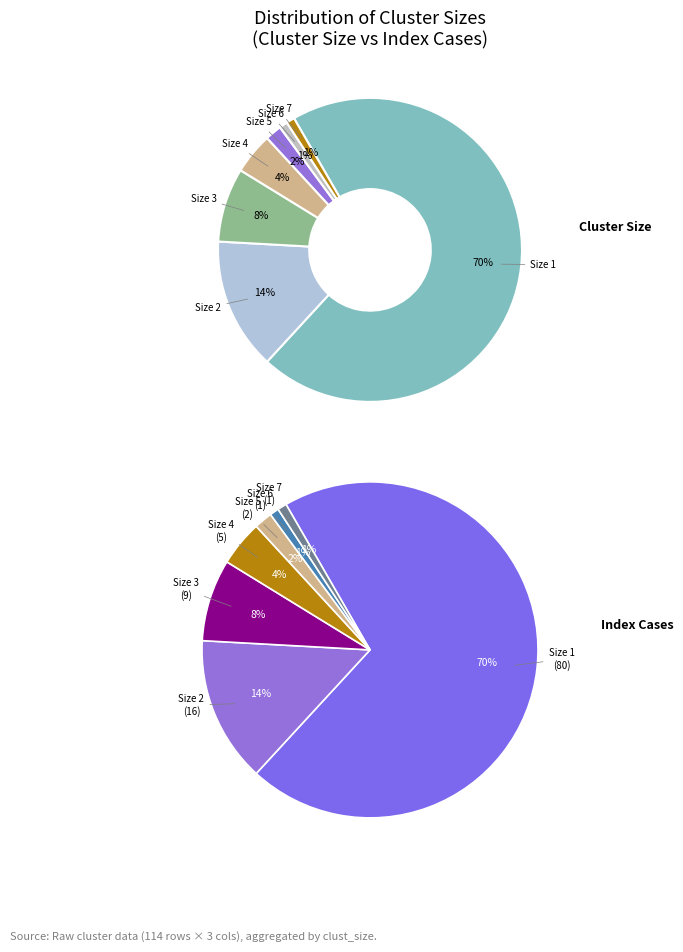

True or false: 5 accounts for 1% of the total.

False